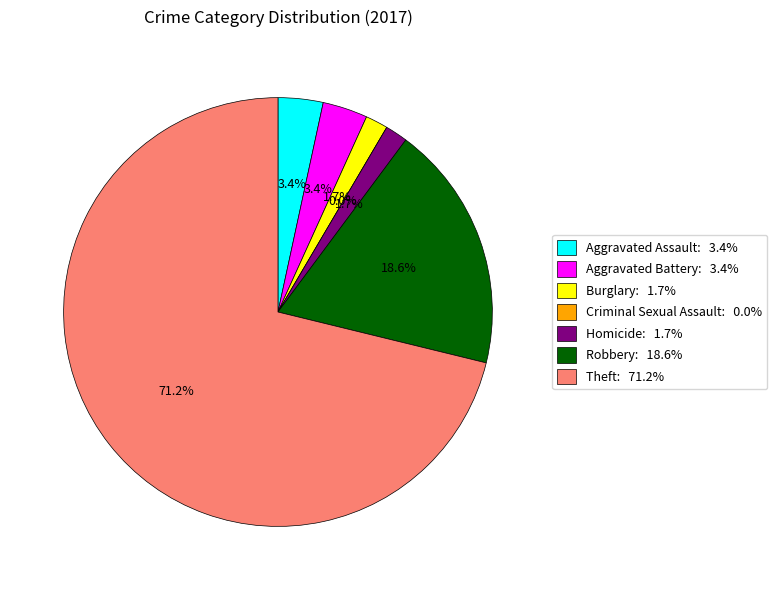

What is the largest slice in the pie chart?

Theft